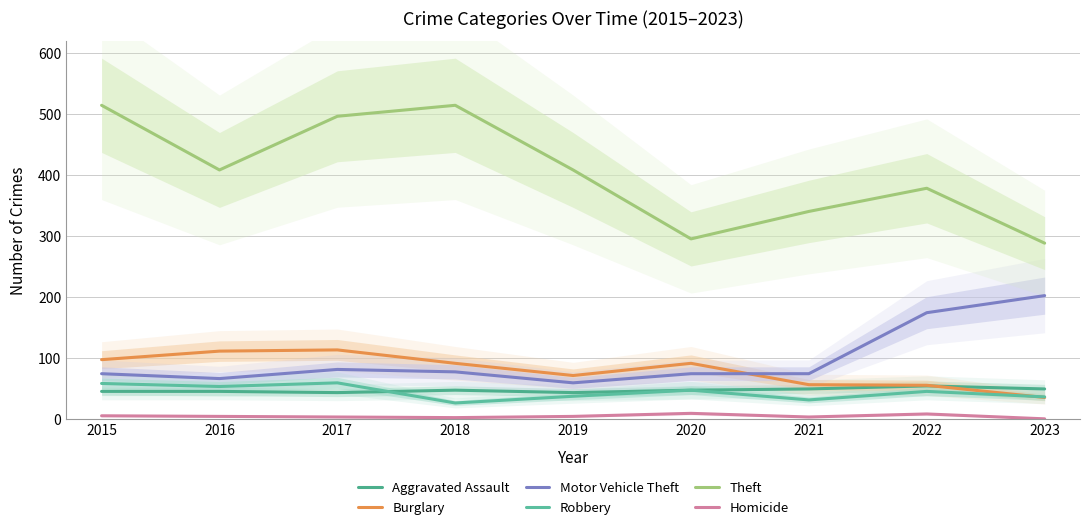

How many interior local peaks does the Burglary series have?

2